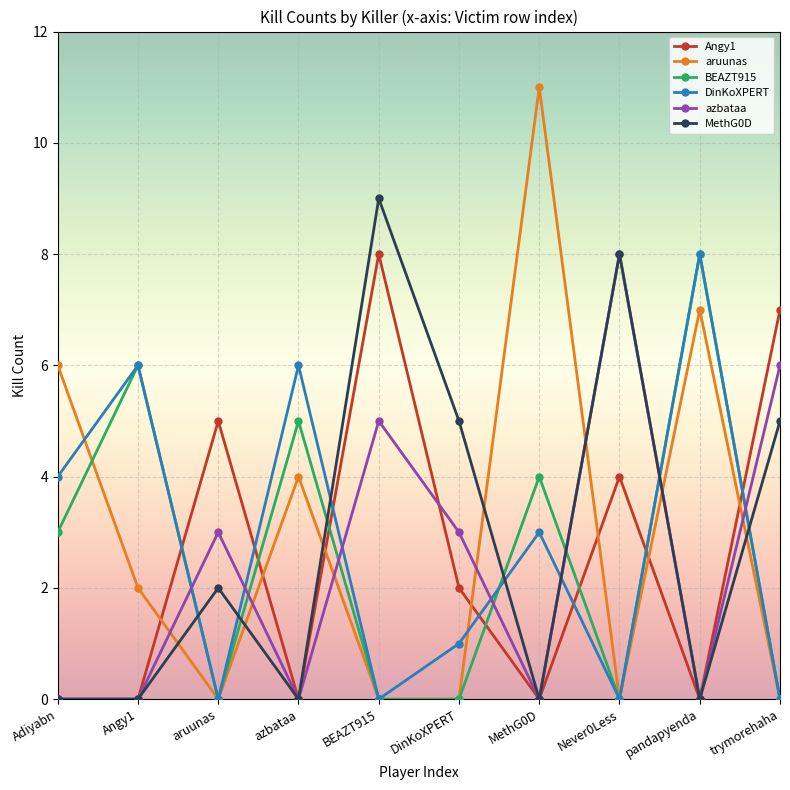

At which category is the sum across all series the highest?

pandapyenda